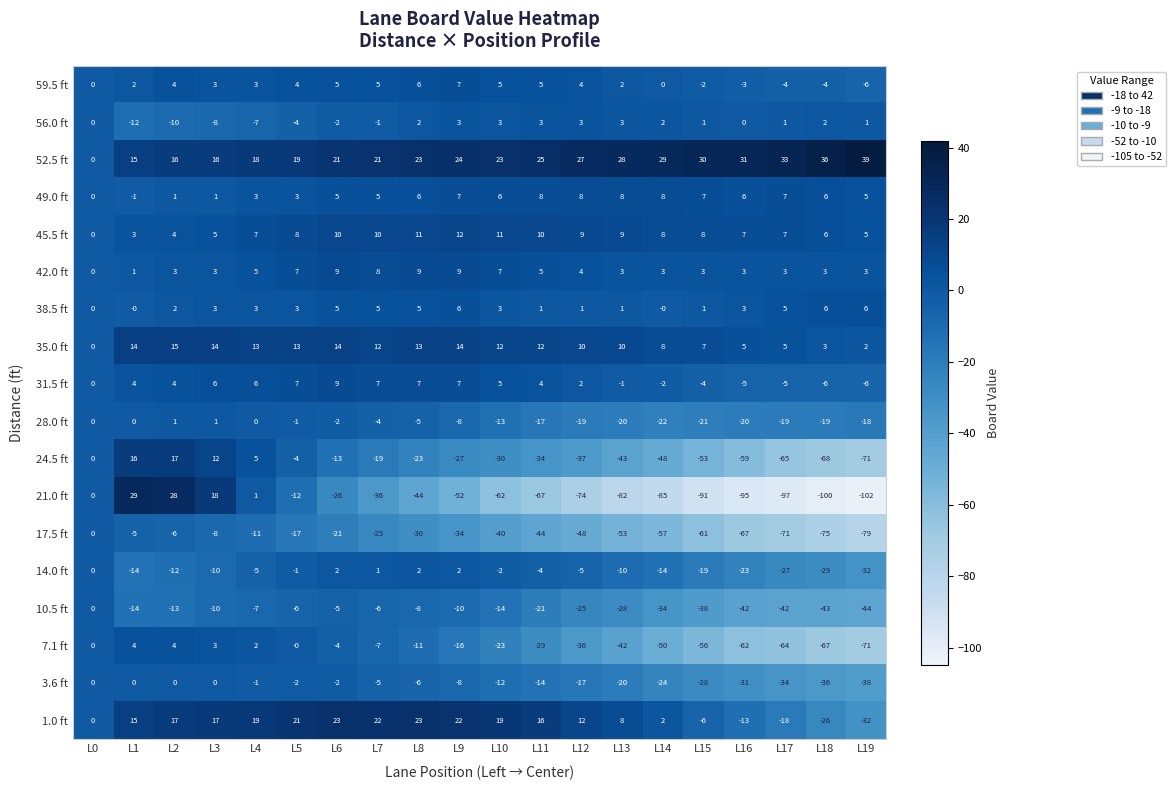

What is the difference between the maximum and minimum values in the 49.0 ft series?

9